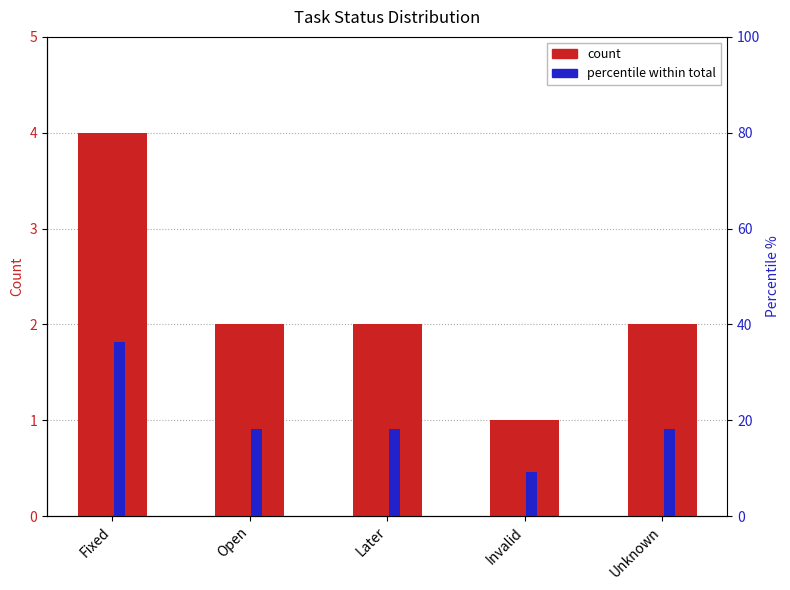

What is the greatest value displayed?

36.4